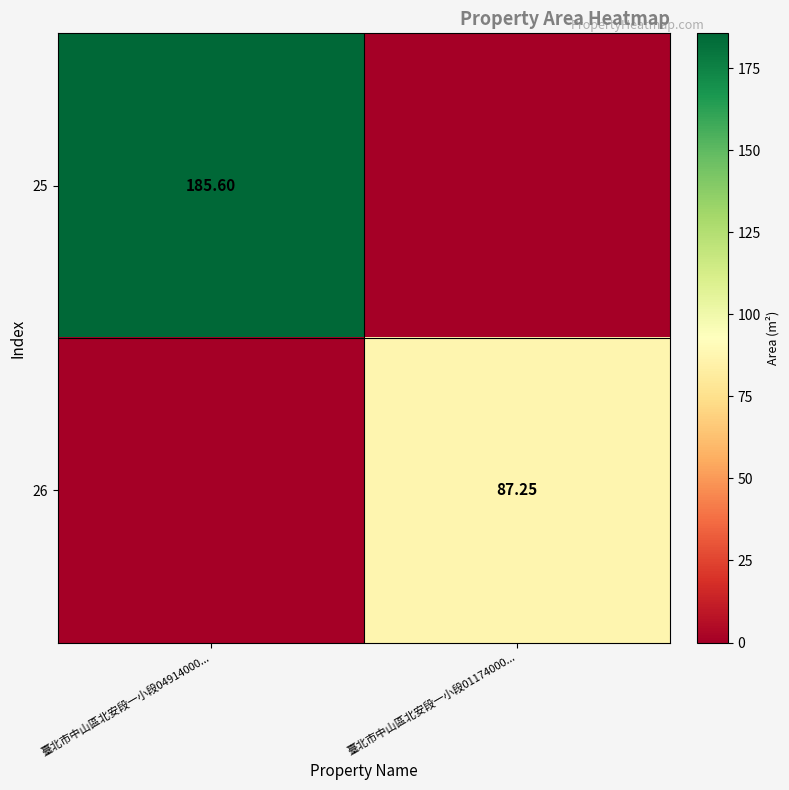

What is the spread (max minus min) of values at 臺北市中山區北安段一小段01174000...?

87.2